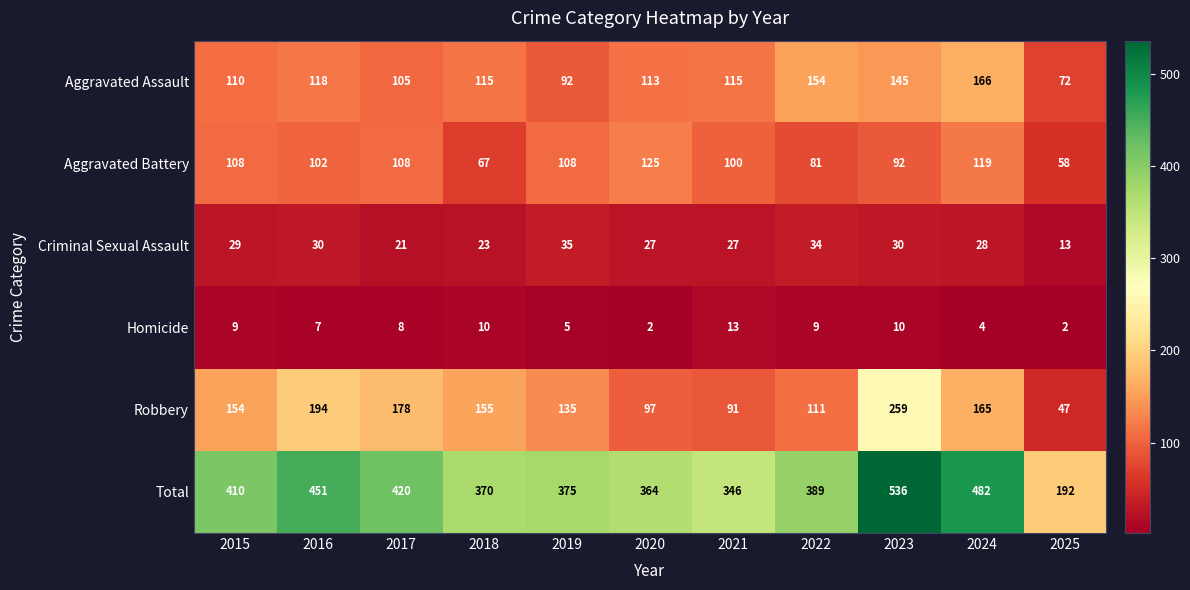

What is the difference between the highest and lowest values at 2022?

380